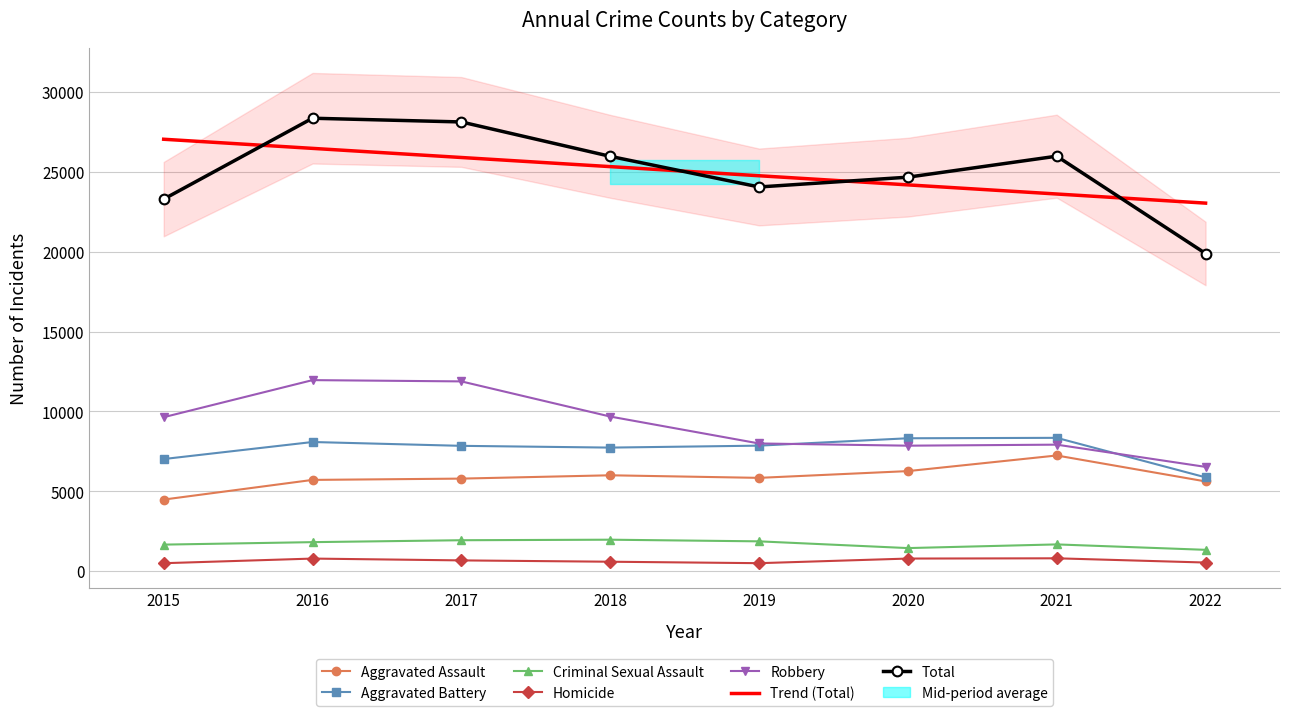

How many series are shown in this chart?

6